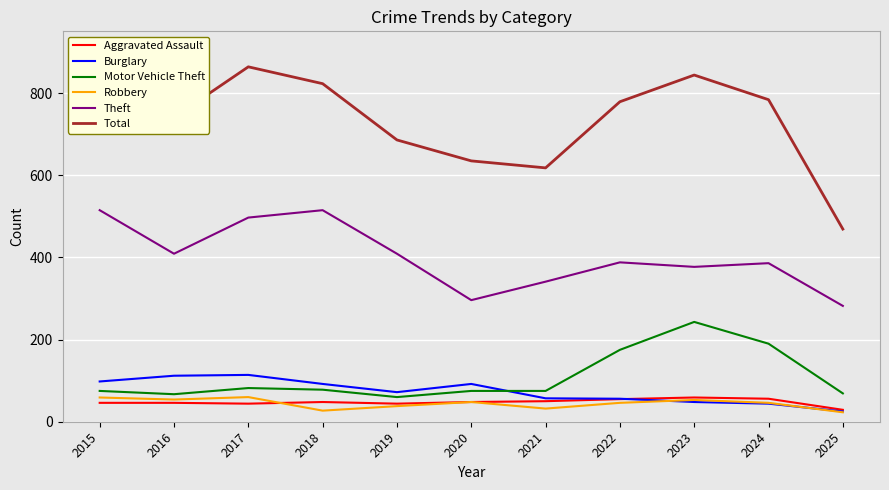

What is the difference between the highest and lowest values at 2017?

820